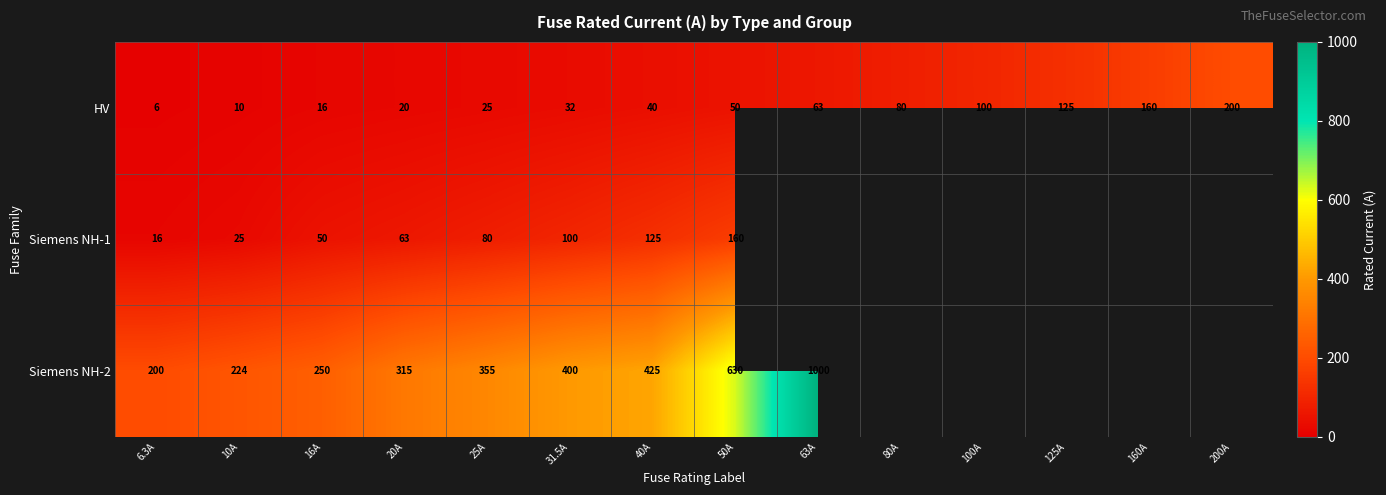

At which category does the chart reach its peak across all series?

63A